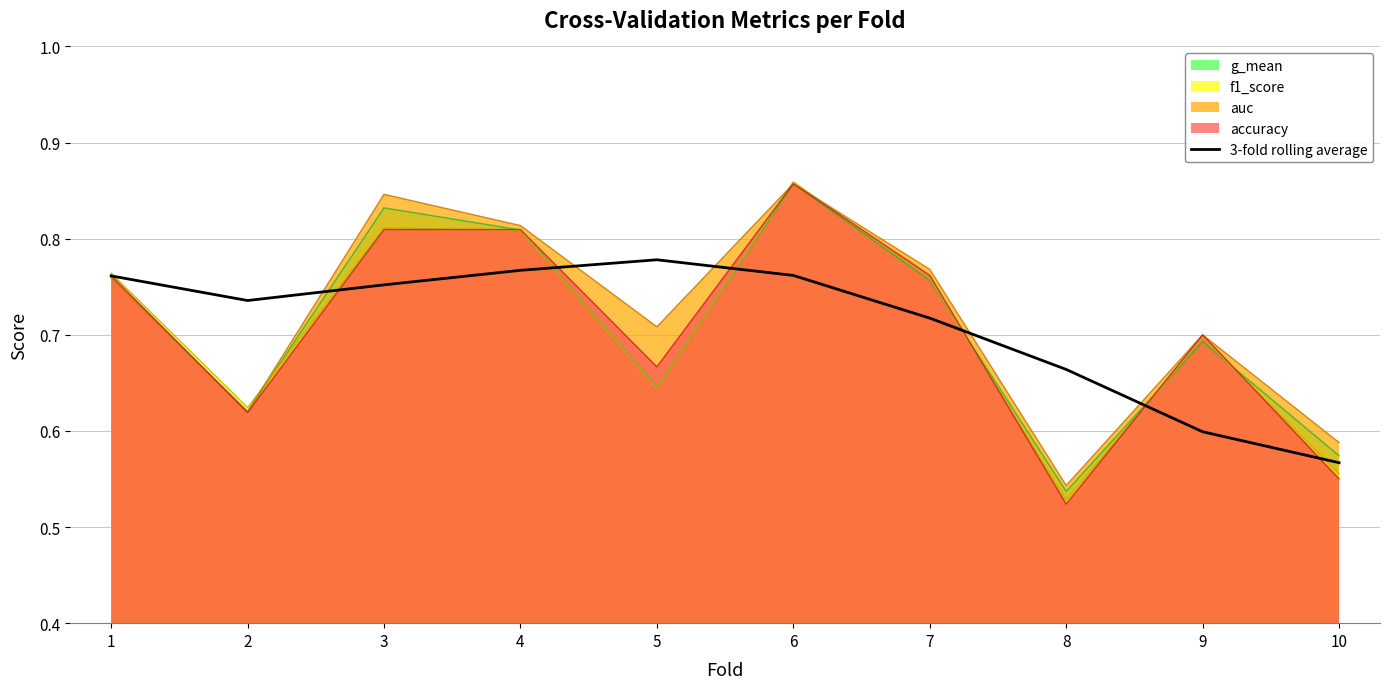

Does the chart display data point markers on the line(s)?

No